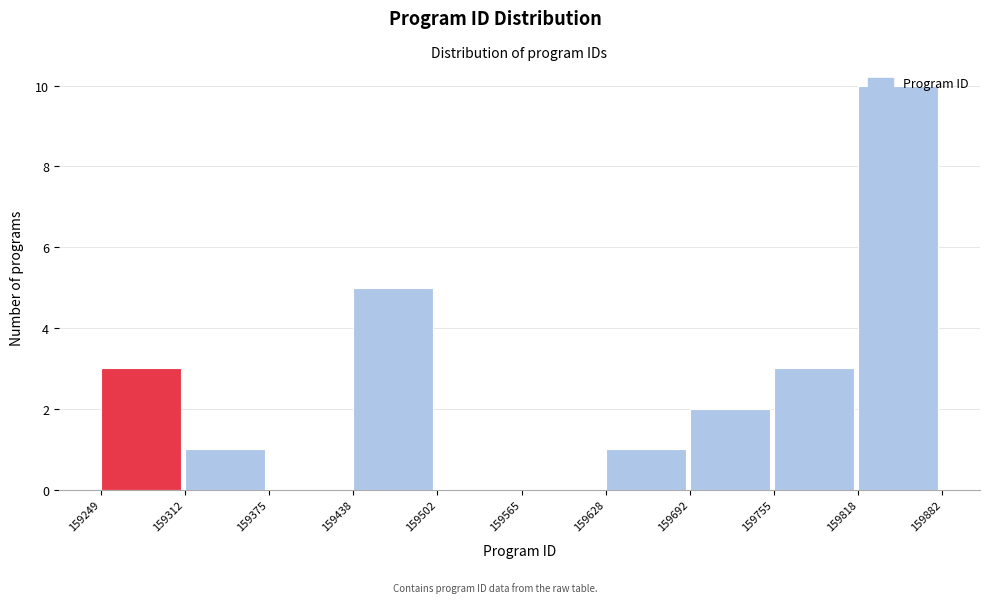

Reading left to right, list every bar in this chart as the range it spans on the x-axis followed by its height. The values are not printed on the chart, so give them approximately, as read against the axis.

159249 to 159312: 3
159312 to 159375: 1
159375 to 159438: 0
159438 to 159502: 5
159502 to 159565: 0
159565 to 159628: 0
159628 to 159692: 1
159692 to 159755: 2
159755 to 159818: 3
159818 to 159882: 10